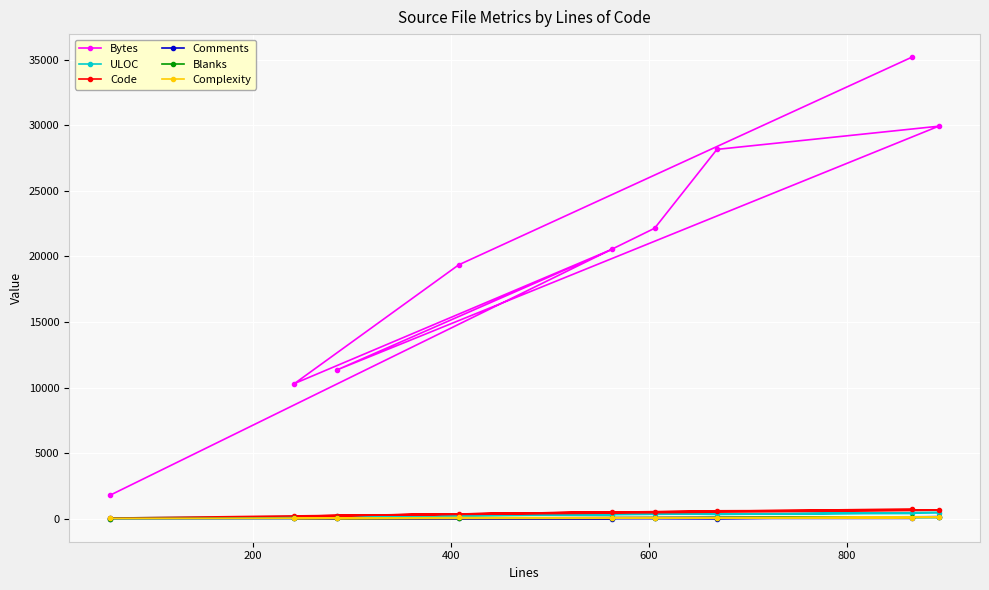

Reading left to right, what are all the values shown in this chart?

Bytes: 35205	19362	10307	20549	11348	29938	28171	22155	1801
ULOC: 393	298	134	301	185	467	321	389	49
Code: 735	347	191	515	237	647	601	535	41
Comments: 19	12	15	3	22	147	0	20	7
Blanks: 112	49	36	45	26	99	68	51	8
Complexity: 43	88	12	31	23	123	35	69	19